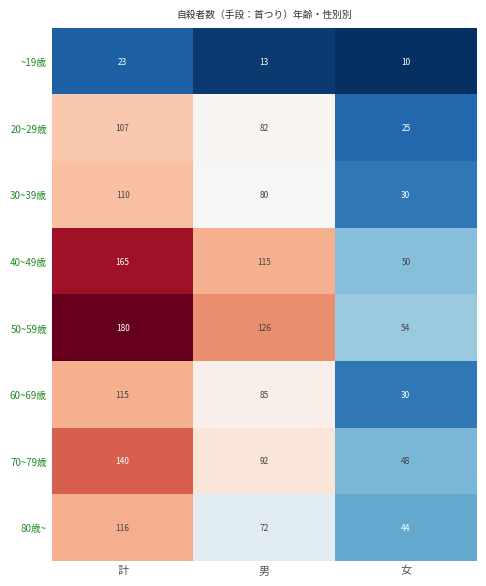

How many 30~39歳 values are between 30 and 110?

3